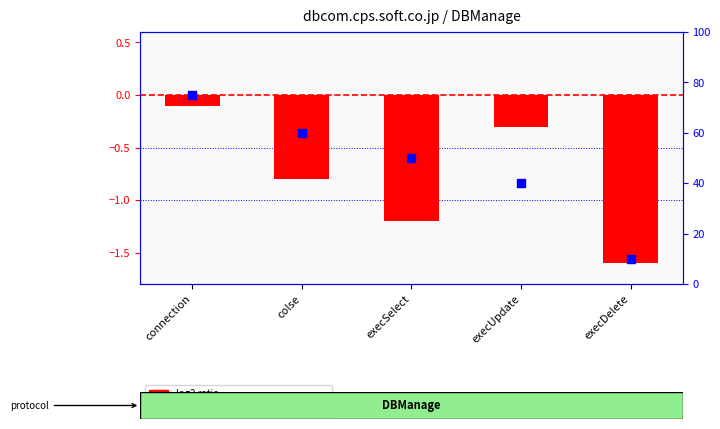

Is the value of percentile rank within the sample at execSelect greater than the value of log2 ratio at connection?

Yes